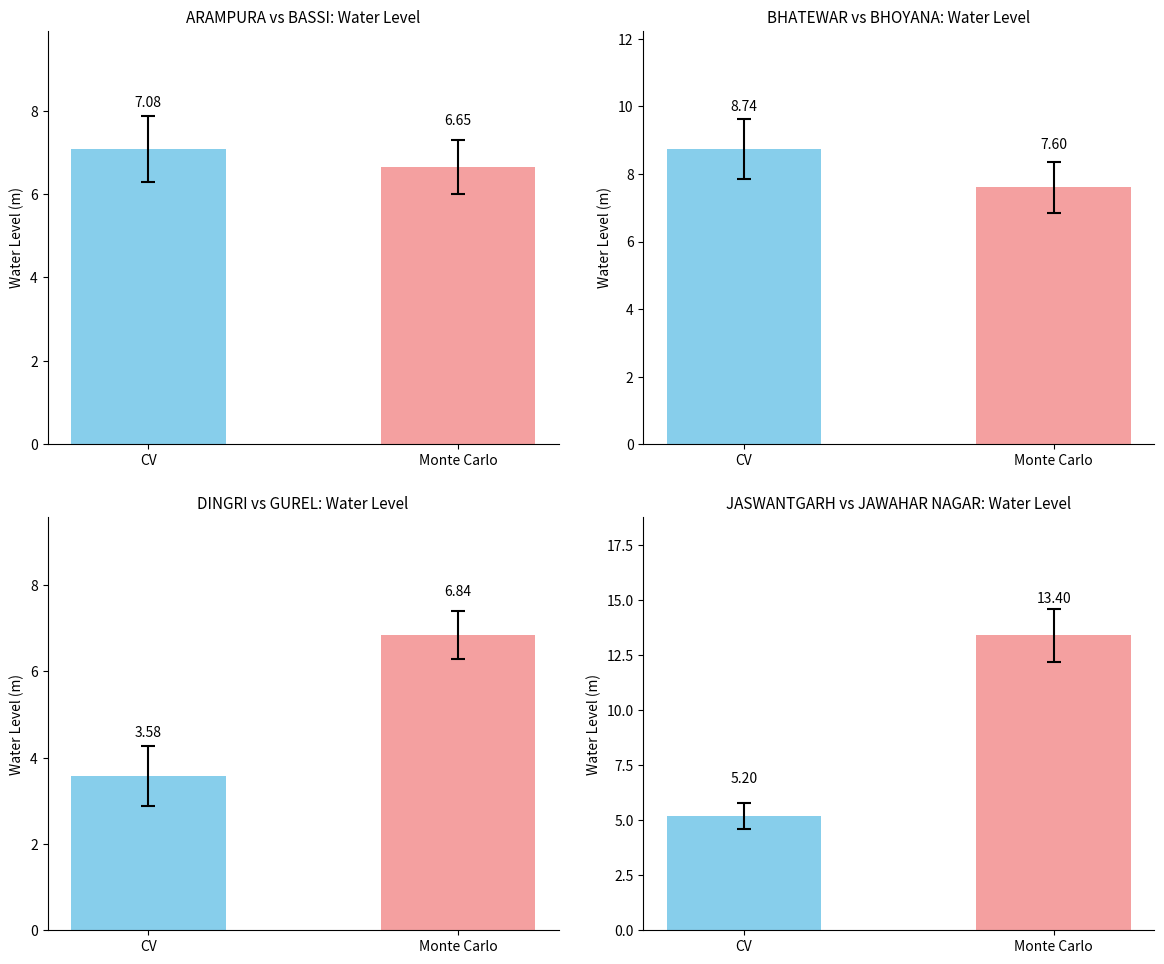

Is the value of BHATEWAR / BHOYANA at Monte Carlo greater than the value of DINGRI / GUREL at CV?

Yes